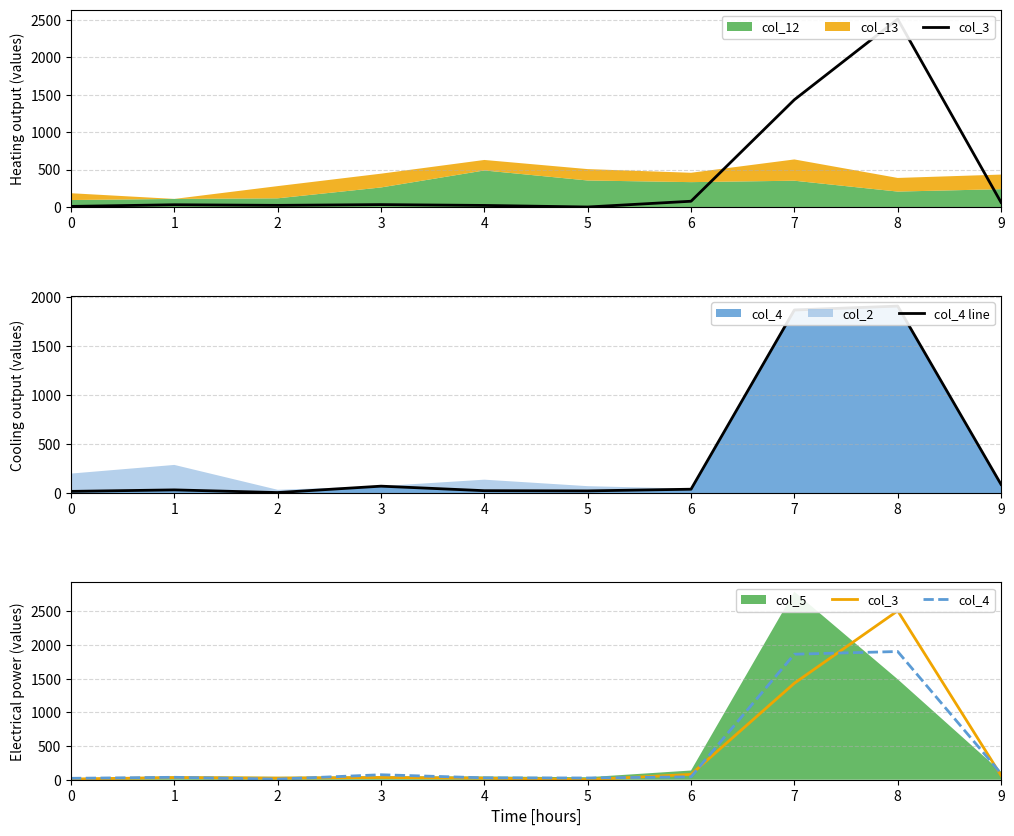

True or false: col_3 and col_4 line intersect in this chart.

True